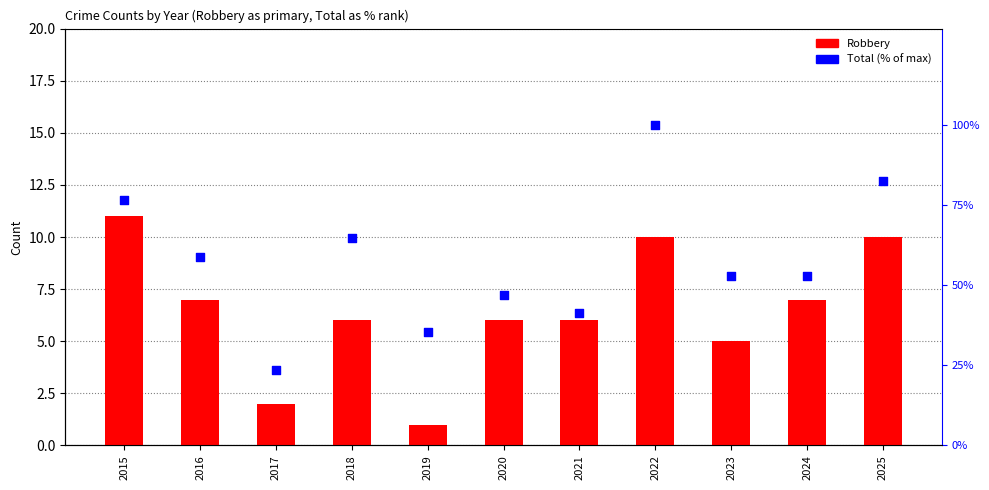

Which series has the widest spread of Y values?

Total (% of max)